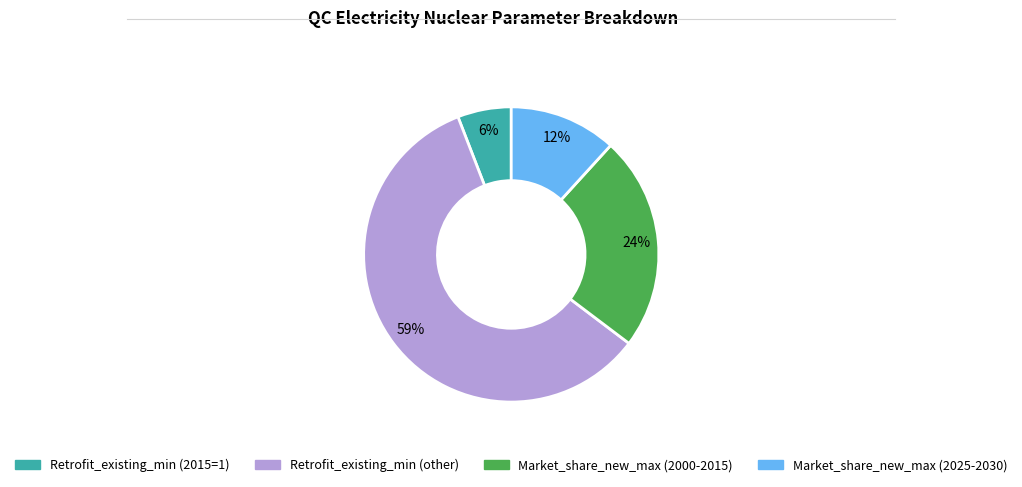

Is there a majority slice in this chart?

Yes